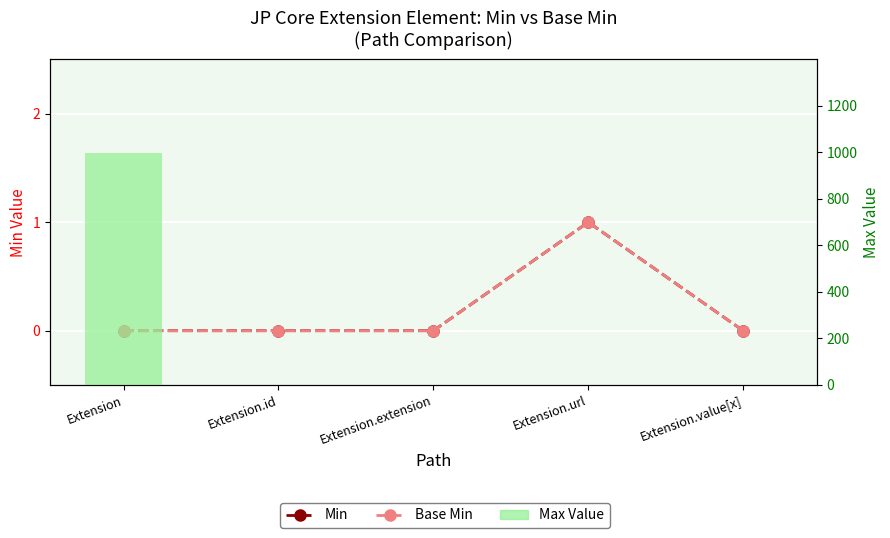

What is the difference between the maximum and minimum values in the Min series?

1